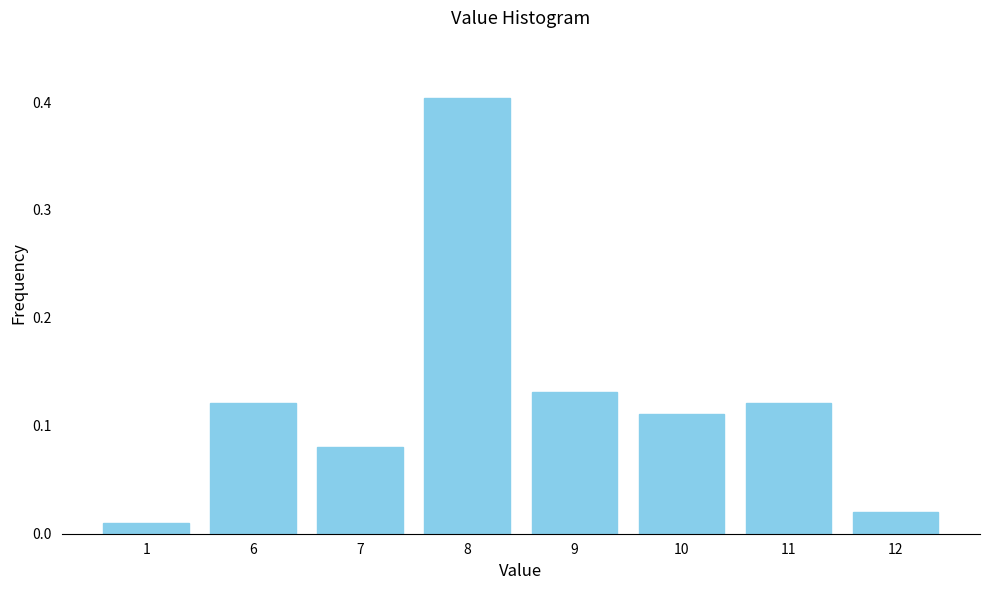

At which category does the chart reach its peak across all series?

8